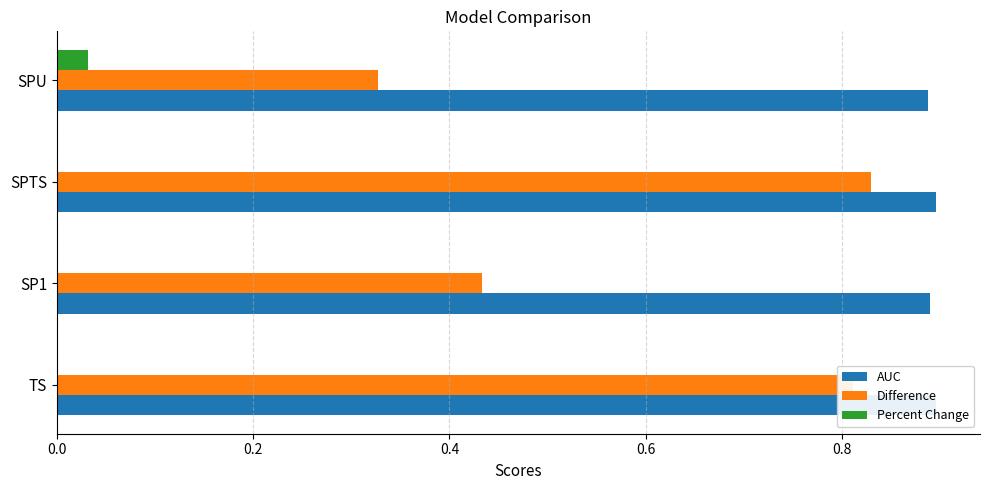

What is the maximum value shown in the chart?

0.9